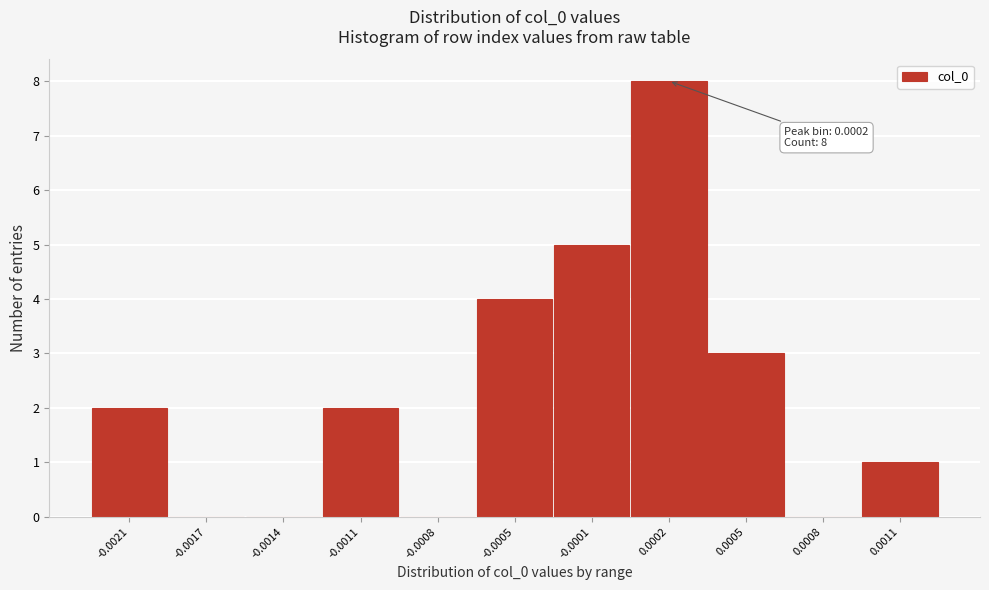

Reading right to left, list all the values displayed in this chart.

0.0011=1	0.0008=0	0.0005=3	0.0002=8	-0.0001=5	-0.0005=4	-0.0008=0	-0.0011=2	-0.0014=0	-0.0017=0	-0.0021=2